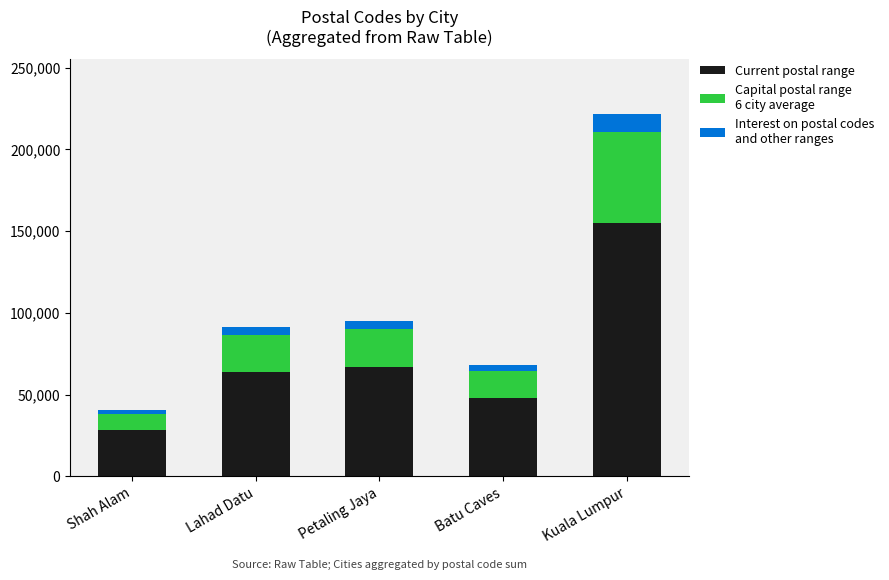

At which category is the sum across all series the highest?

Kuala Lumpur